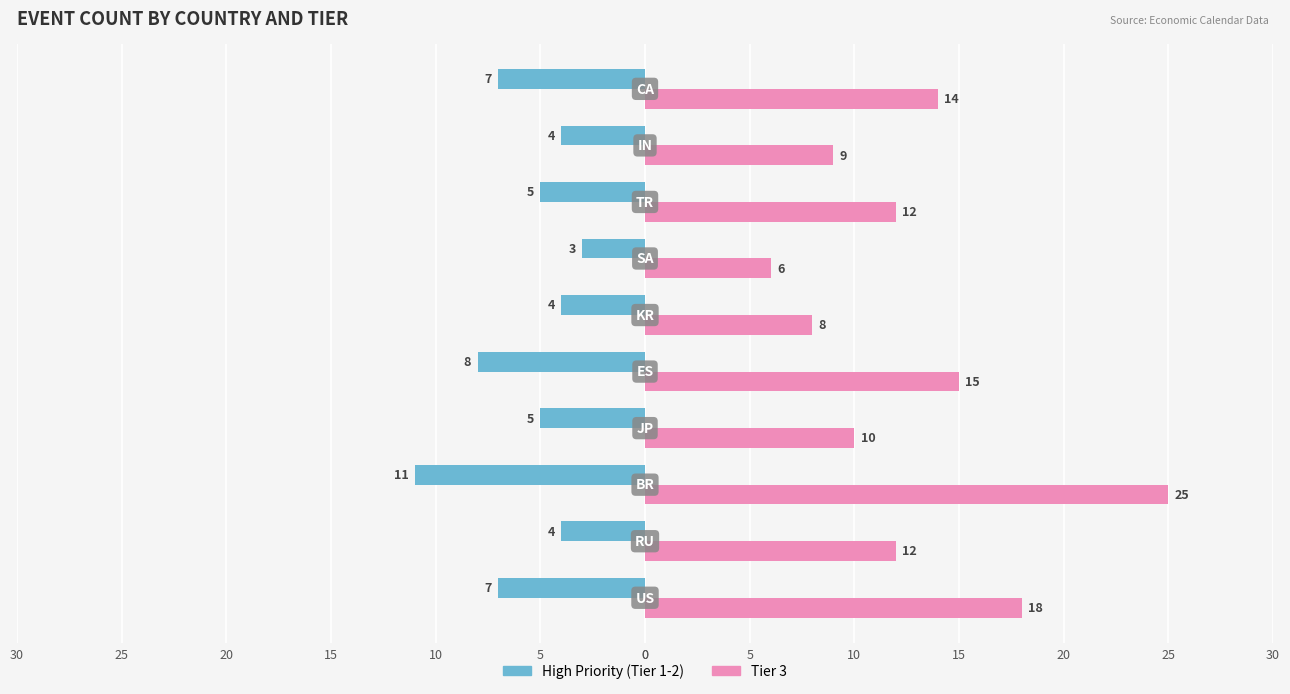

What are all the series names shown in the legend?

High Priority (Tier 1-2), Tier 3